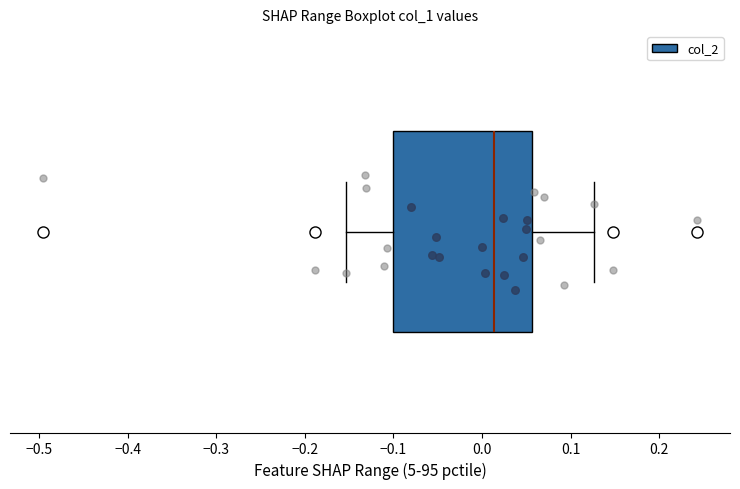

Where is the right edge of the box on the x-axis? The values are not printed on the chart, so give them approximately, as read against the axis.

0.06